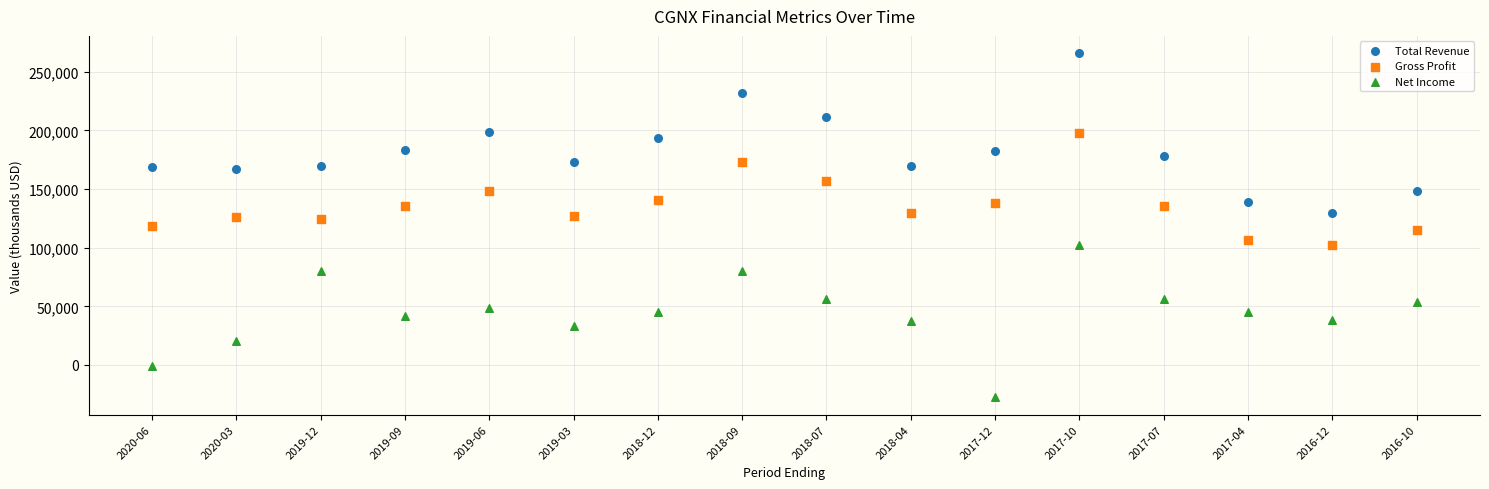

What are all the series names shown in the legend?

Total Revenue, Gross Profit, Net Income